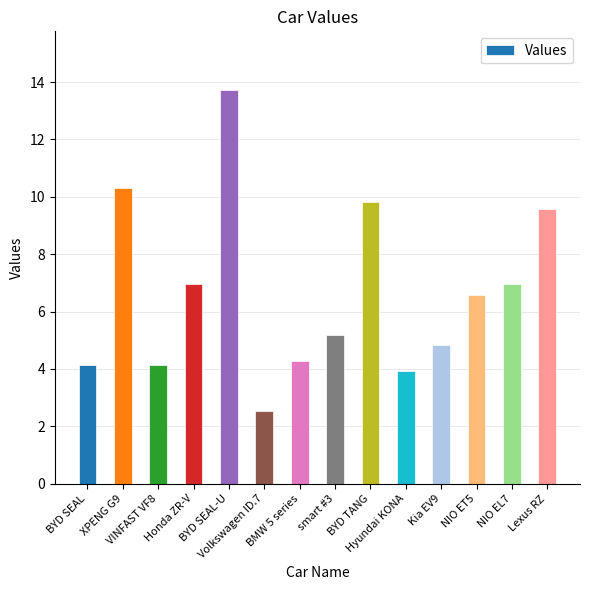

What is the change in value from VINFAST VF8 to BMW 5 series?

+0.1